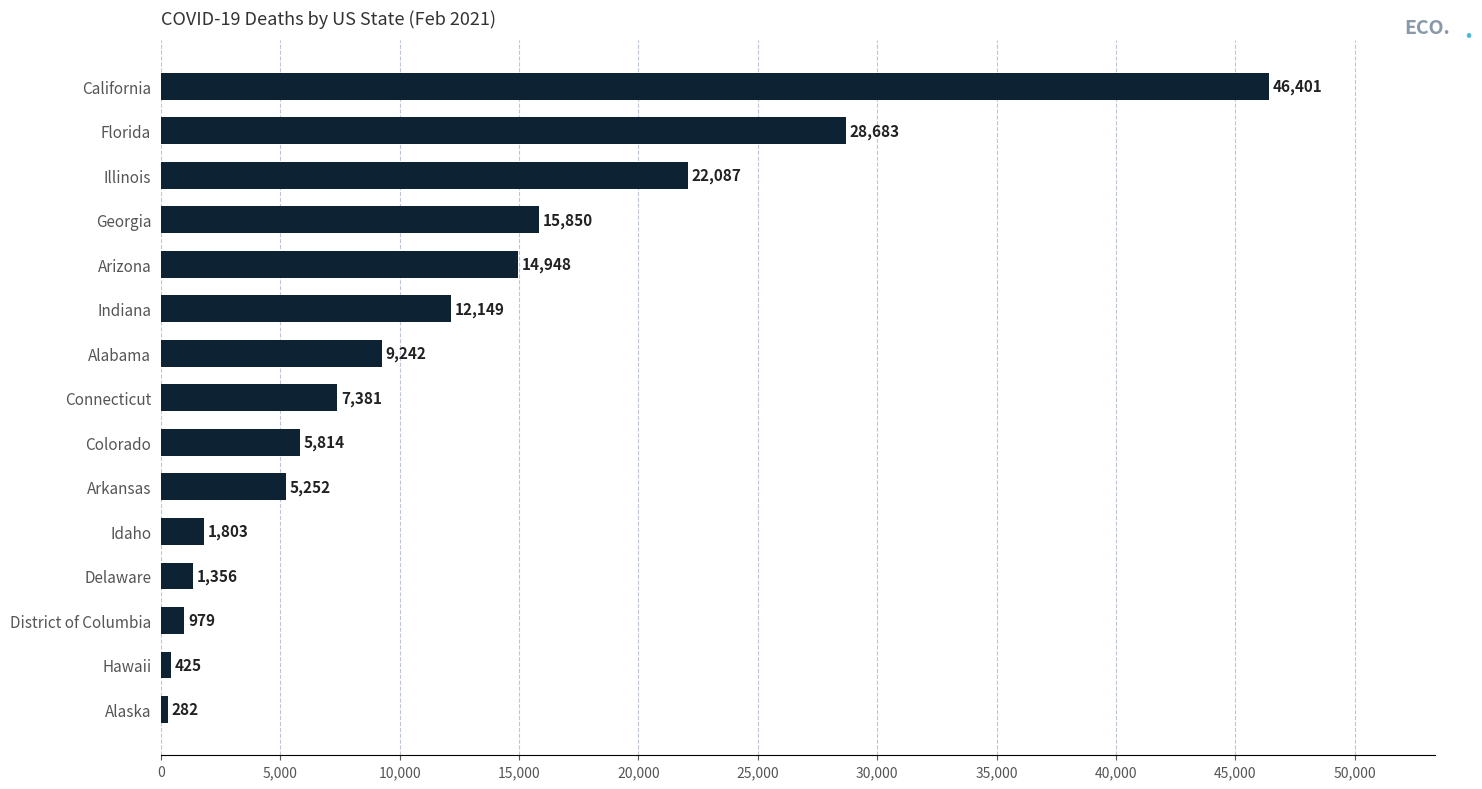

How many categories are shown in the chart?

15